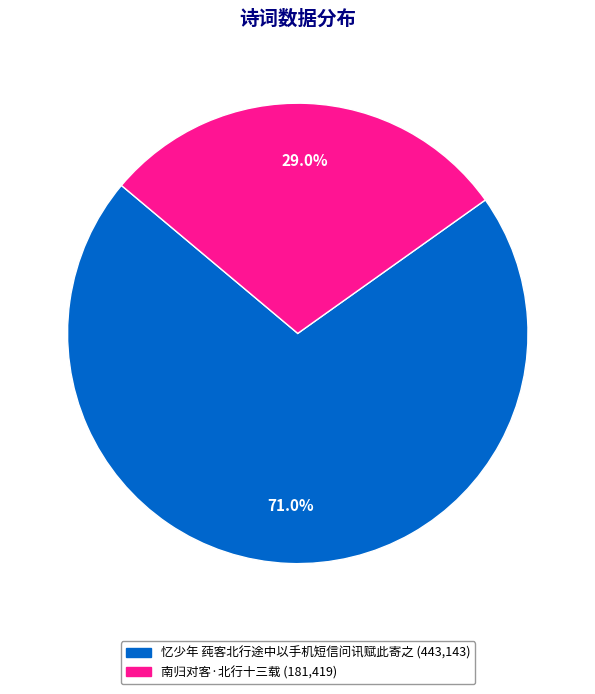

What percentage is the 忆少年 莼客北行途中以手机短信问讯赋此寄之 slice, to the nearest percent?

71%